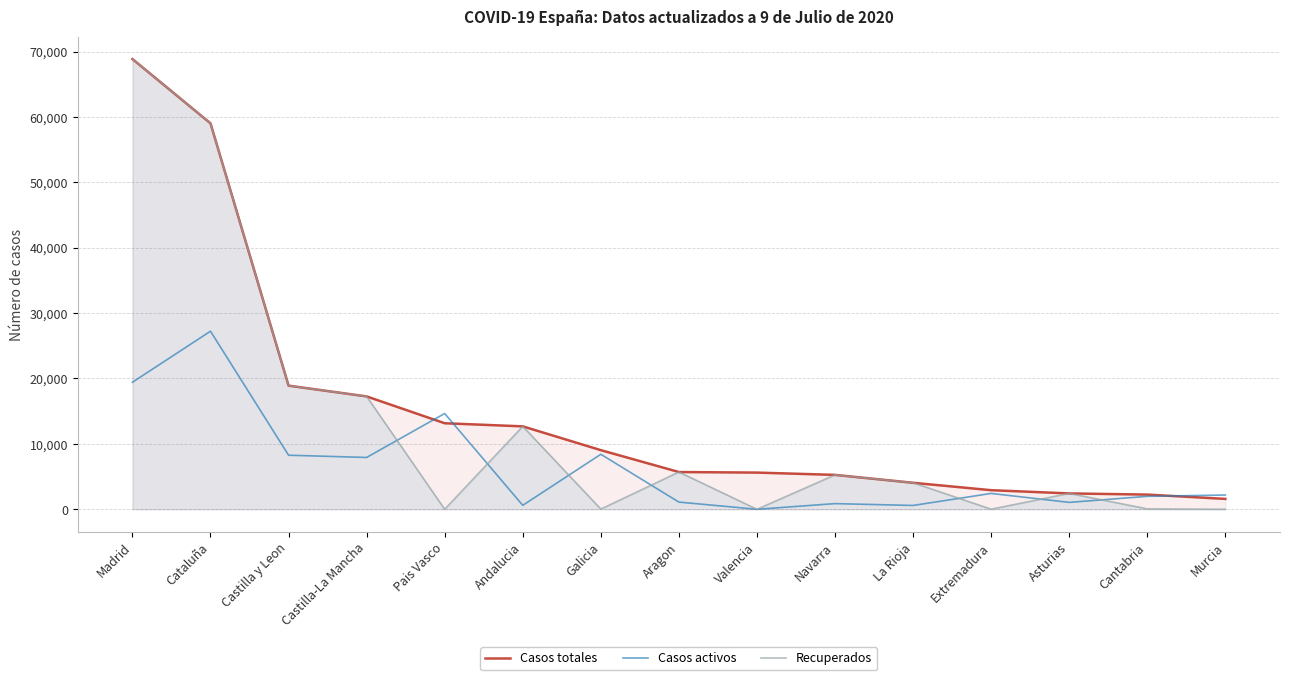

List the labels in order of Casos activos value, largest first.

Cataluña, Madrid, Pais Vasco, Galicia, Castilla y Leon, Castilla-La Mancha, Extremadura, Murcia, Cantabria, Aragon, Asturias, Navarra, Andalucia, La Rioja, Valencia